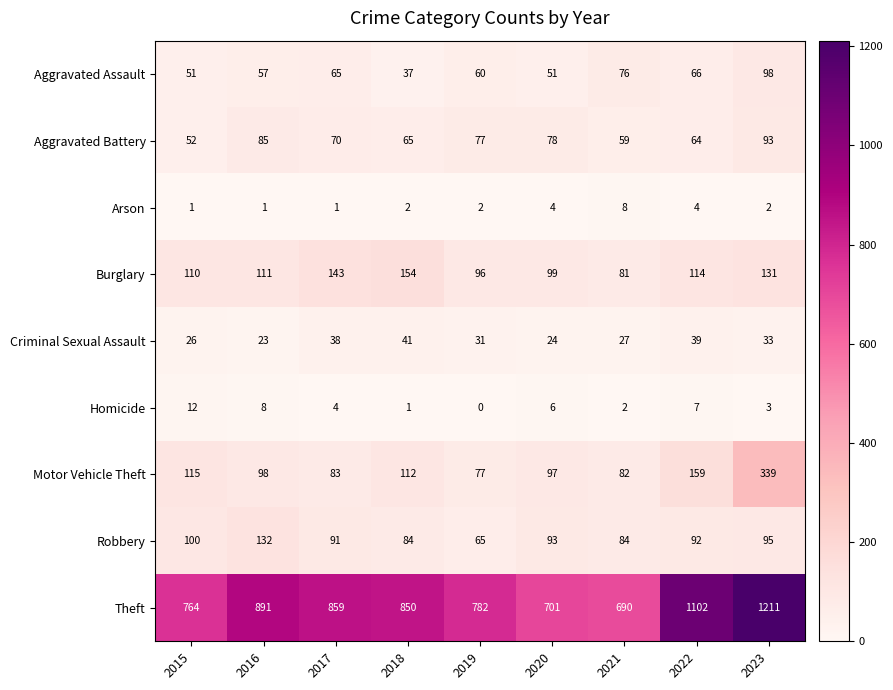

At which category does the chart reach its minimum across all series?

2019